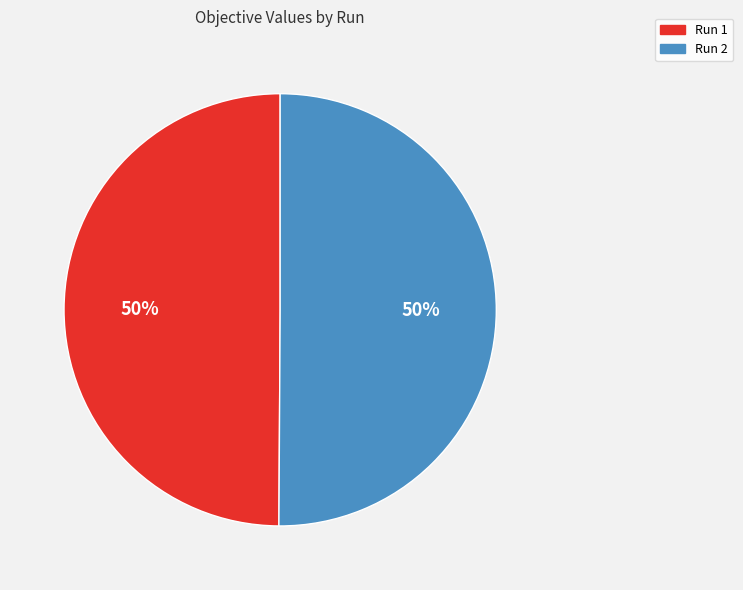

Is the sum of Run 2 and Run 1 greater than half?

Yes